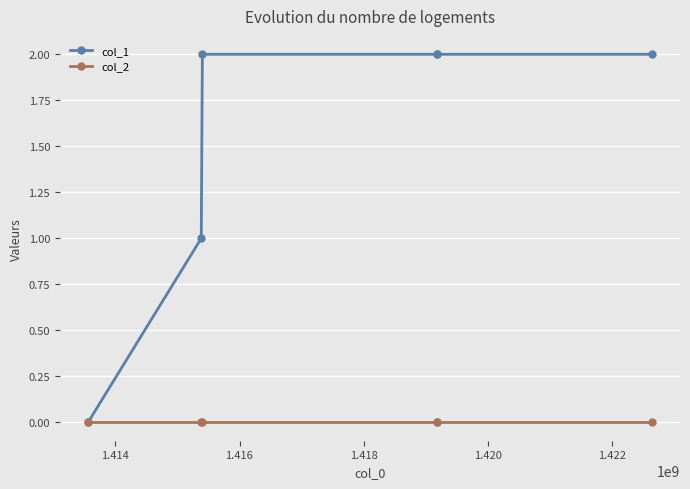

Which series has the largest range (max minus min)?

col_1